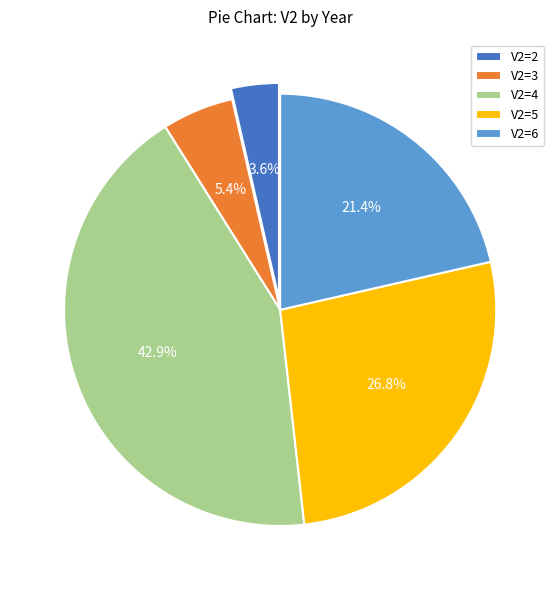

Rank the categories by value from lowest to highest.

V2=2, V2=3, V2=6, V2=5, V2=4